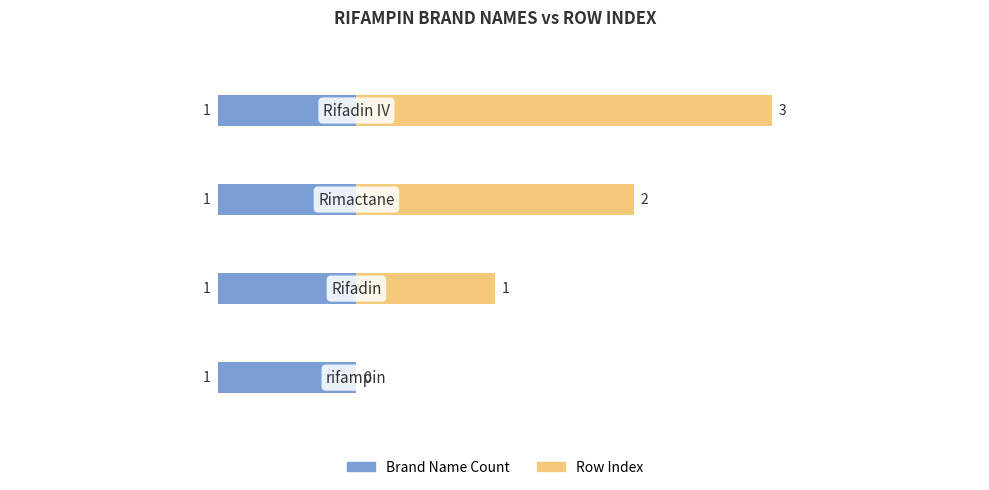

Rank the series by their maximum value, from highest to lowest.

Row Index, Brand Name Count